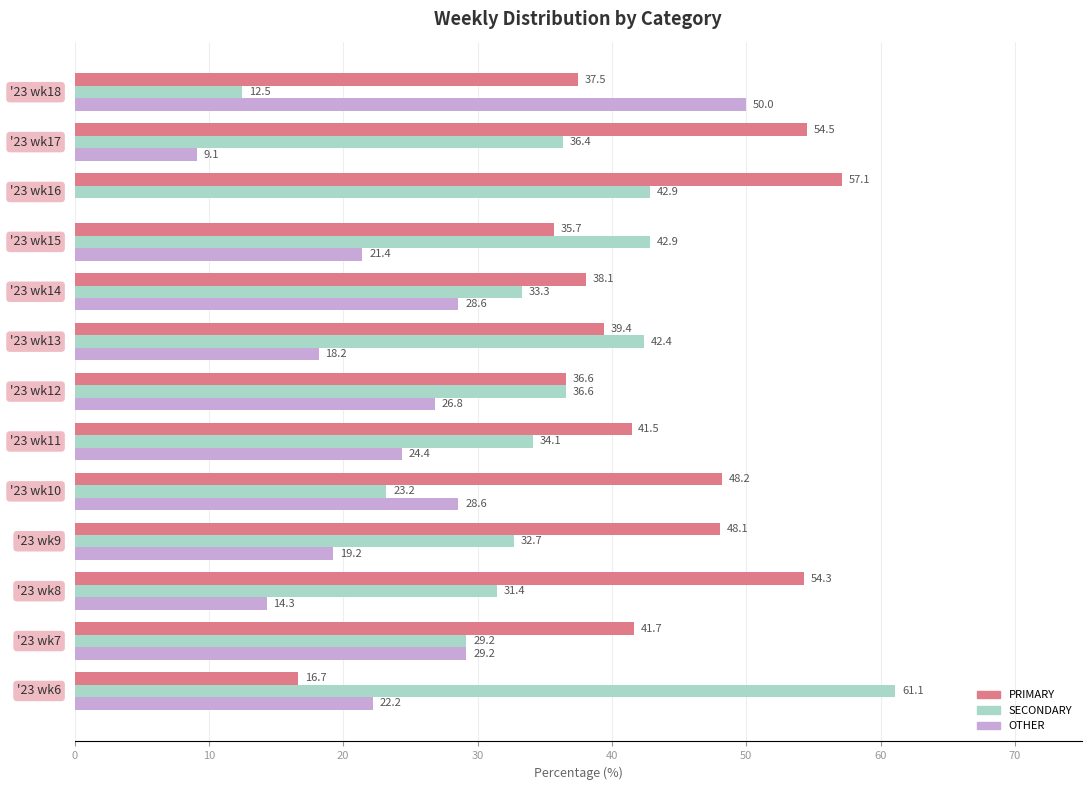

What is the sum of all OTHER values?

292.0